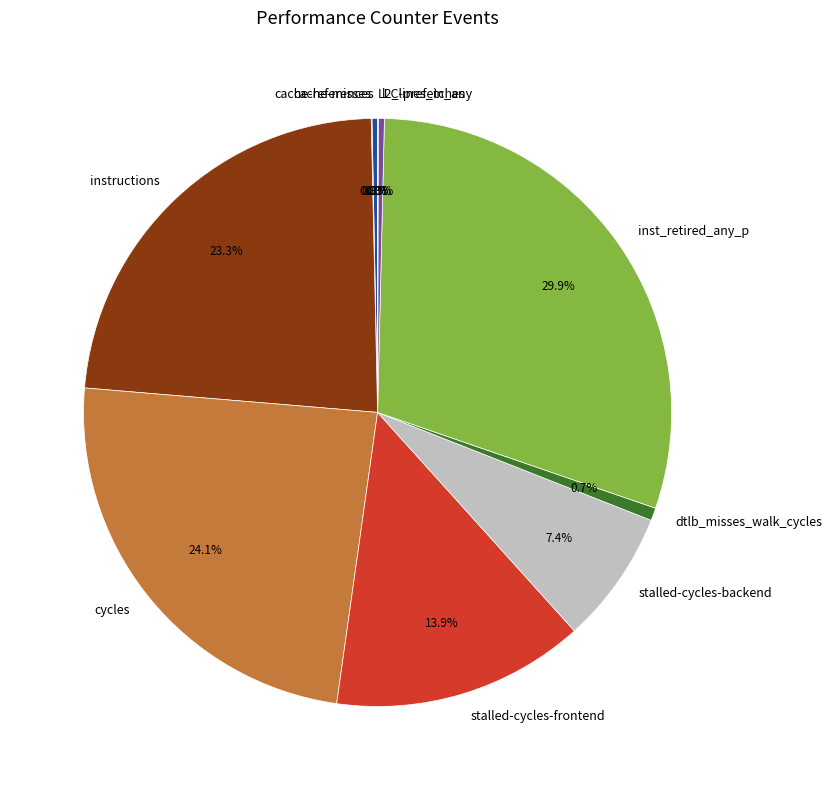

To the nearest percent, what is the average slice percentage?

10%